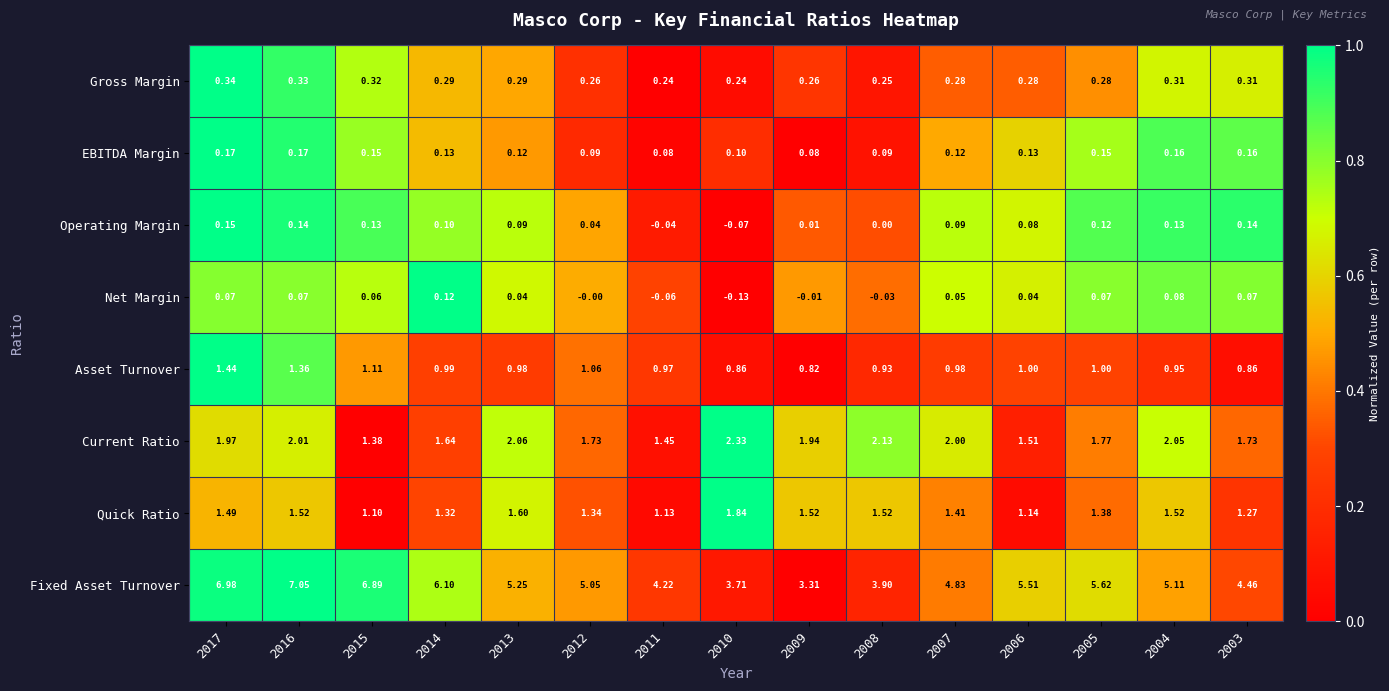

Is the value of Fixed Asset Turnover at 2015 greater than the value of EBITDA Margin at 2011?

Yes